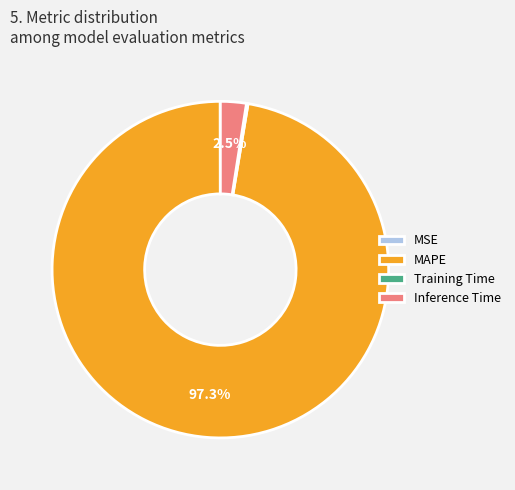

What is the majority slice?

MAPE